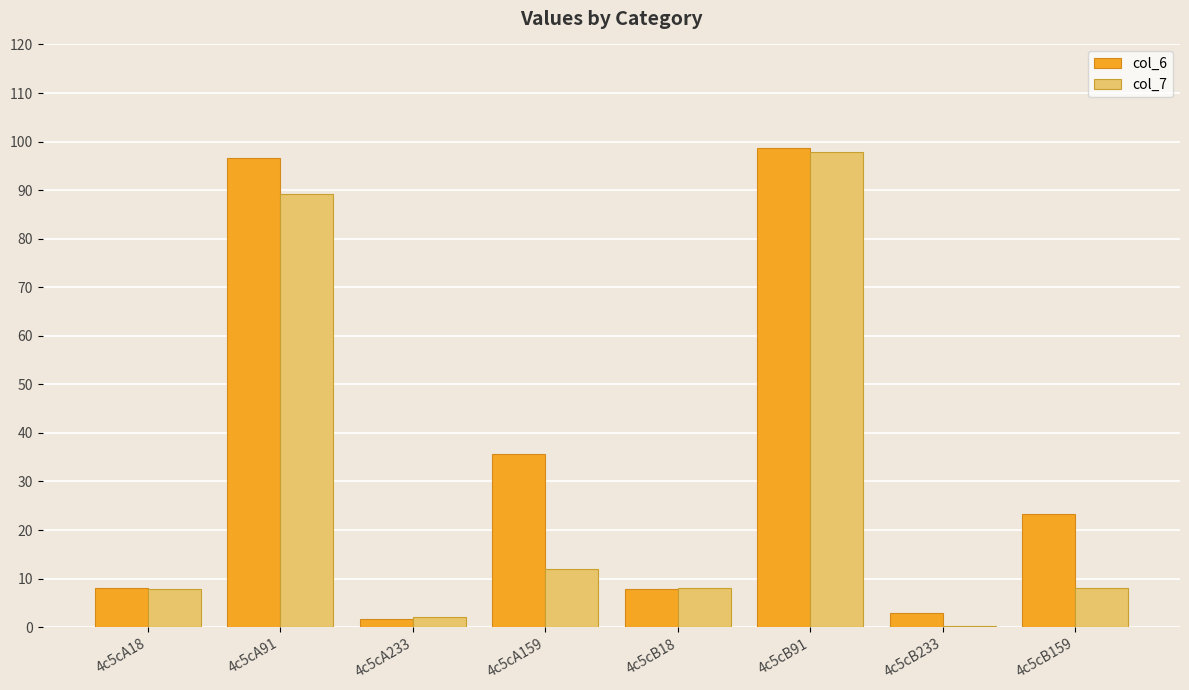

At which label is col_6 closest to 50?

4c5cA159